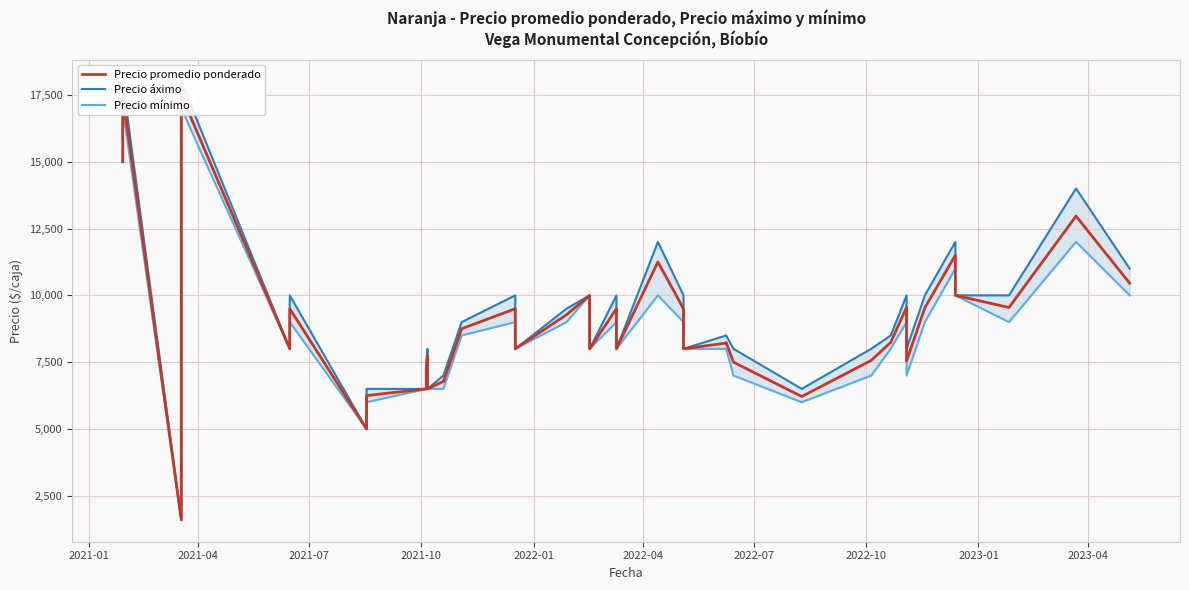

True or false: Precio promedio ponderado and Precio mínimo intersect in this chart.

False